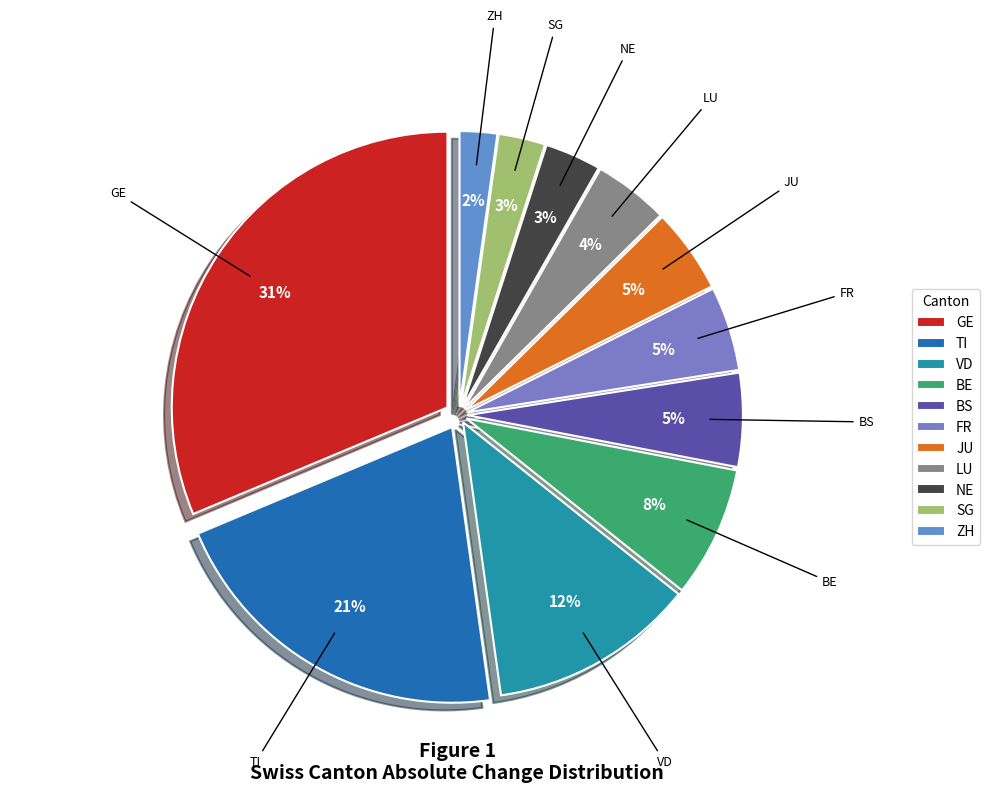

Is JU the majority of the pie?

No